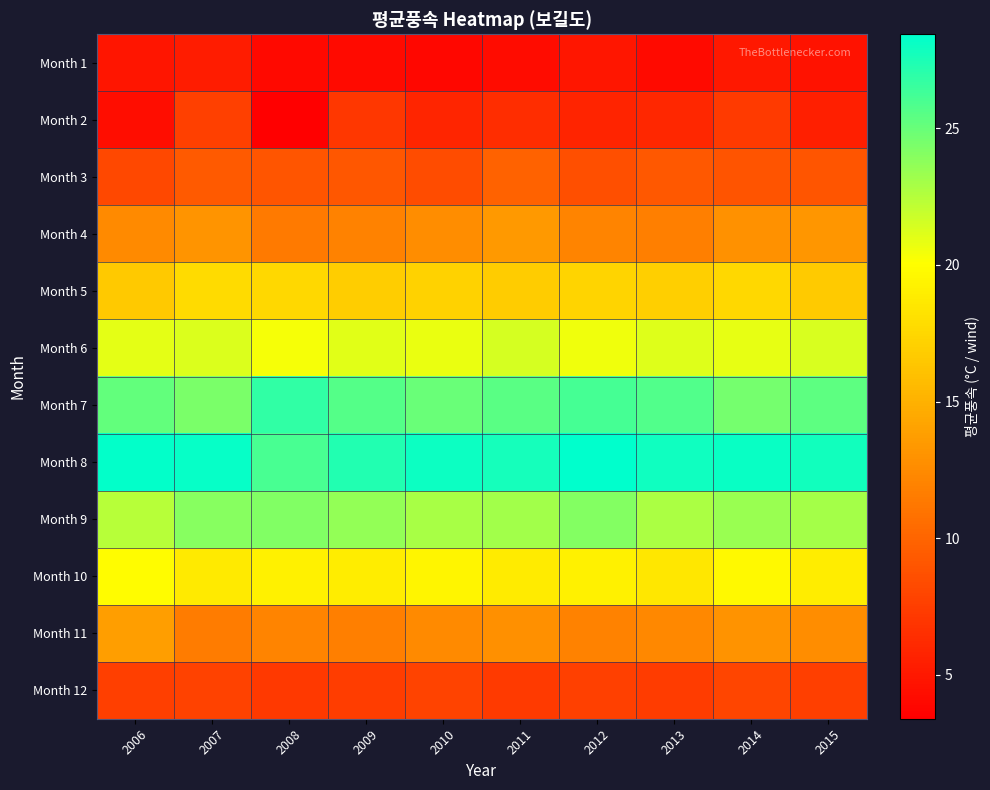

Which series has the largest range (max minus min)?

Month 2